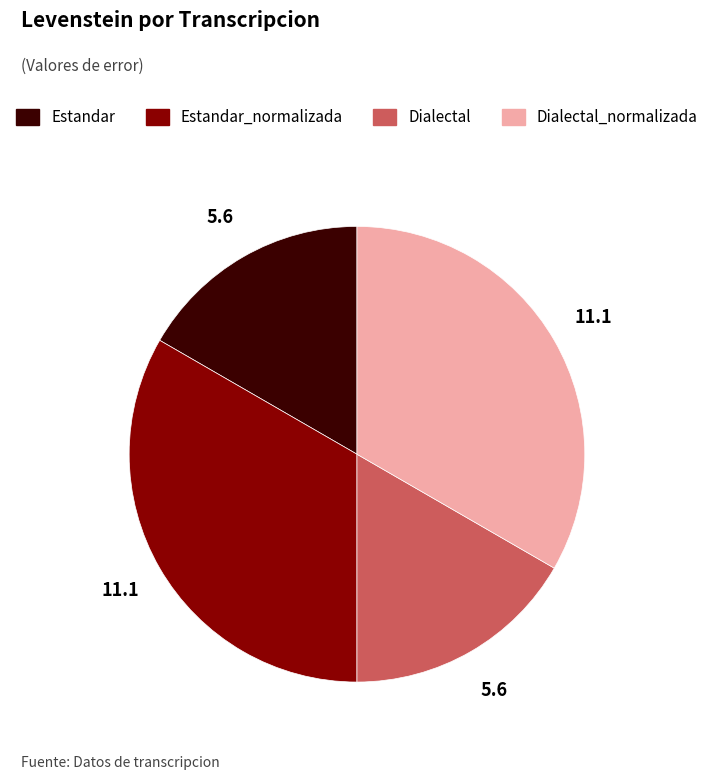

Is there a majority slice in this chart?

No